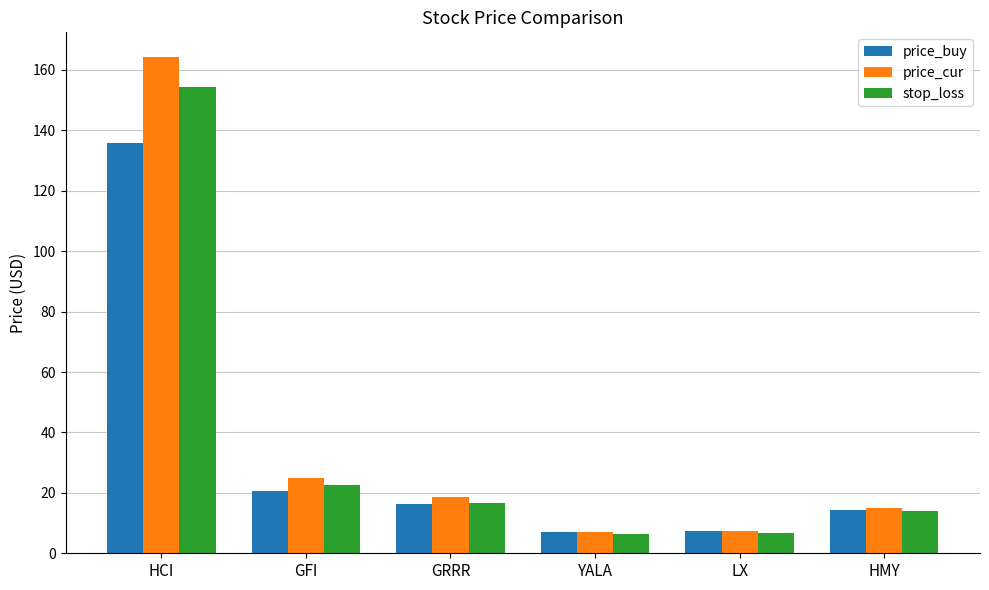

What are all the series names shown in the legend?

price_buy, price_cur, stop_loss